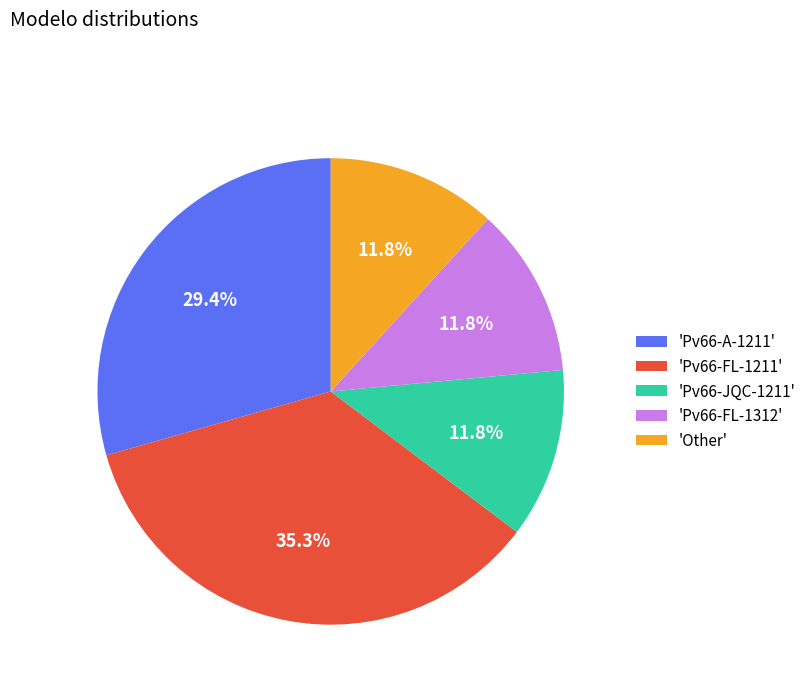

Count the number of slices in the pie.

5